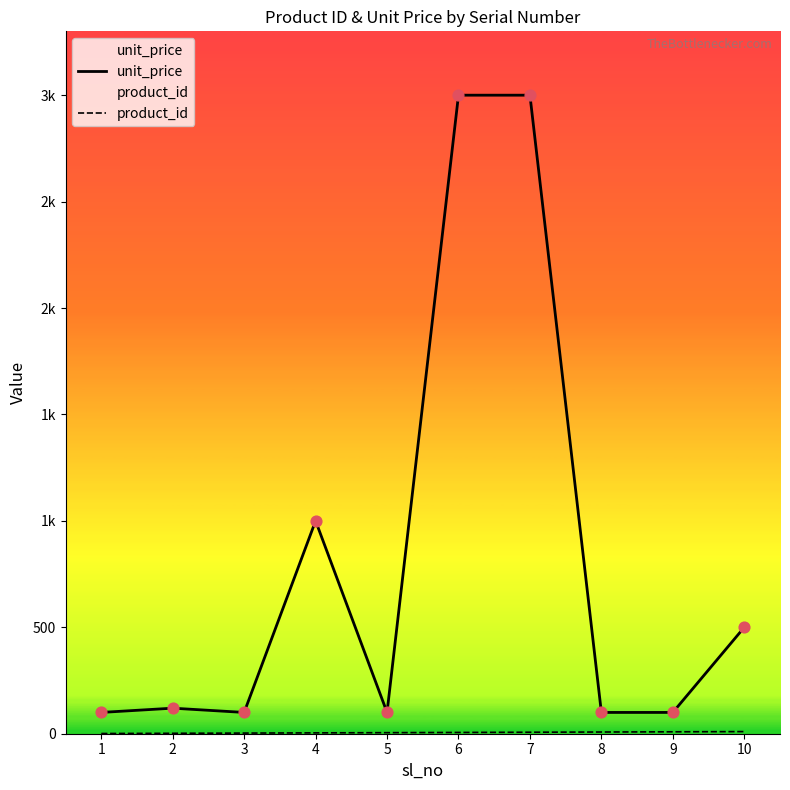

Which series reaches the maximum Y coordinate?

unit_price